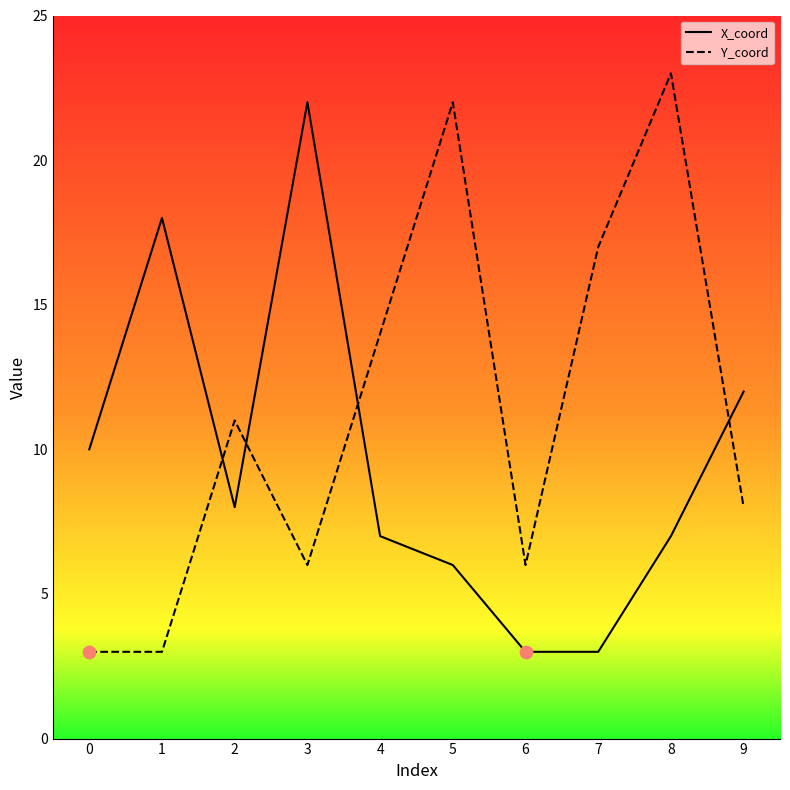

What are all the series names shown in the legend?

X_coord, Y_coord